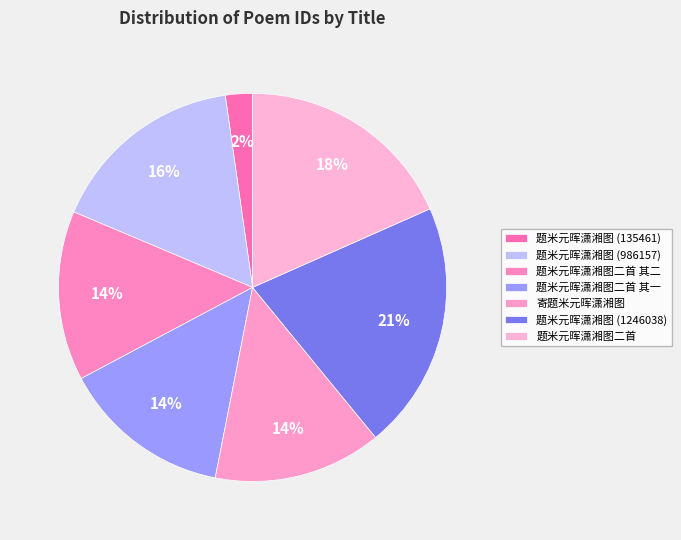

How many slices are in this pie chart?

7